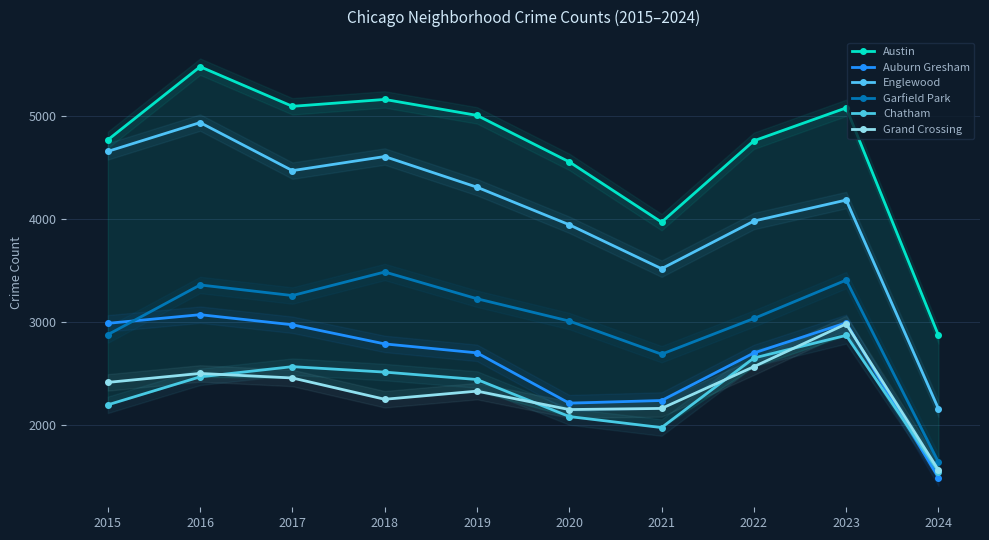

True or false: Chatham has a value of 2996 at 2015.

False